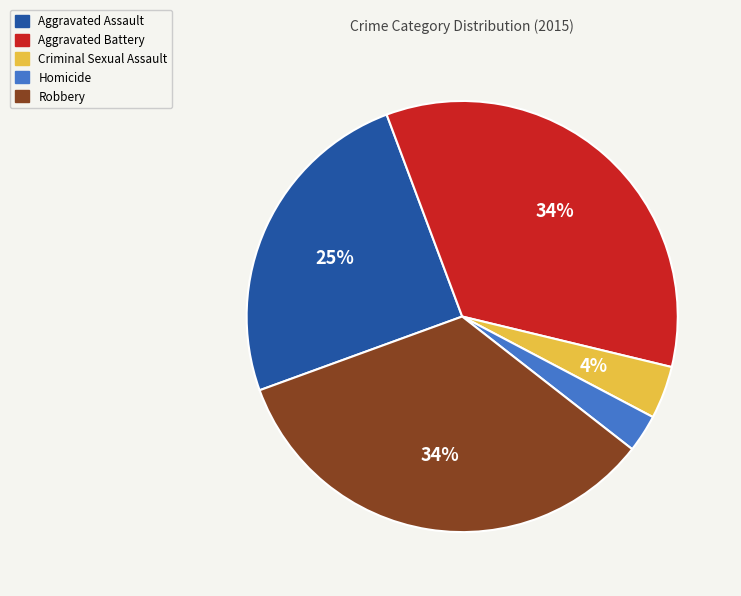

What is the smallest slice in the pie chart?

Homicide